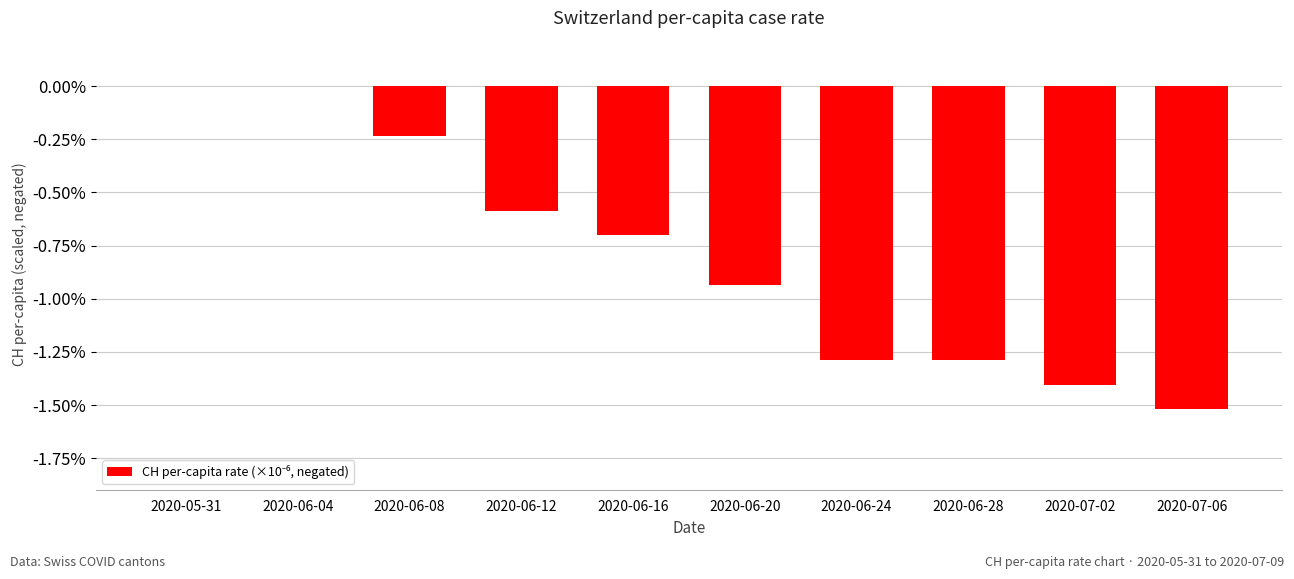

What is the sum of the values at 2020-06-12 and 2020-06-24?

-1.9